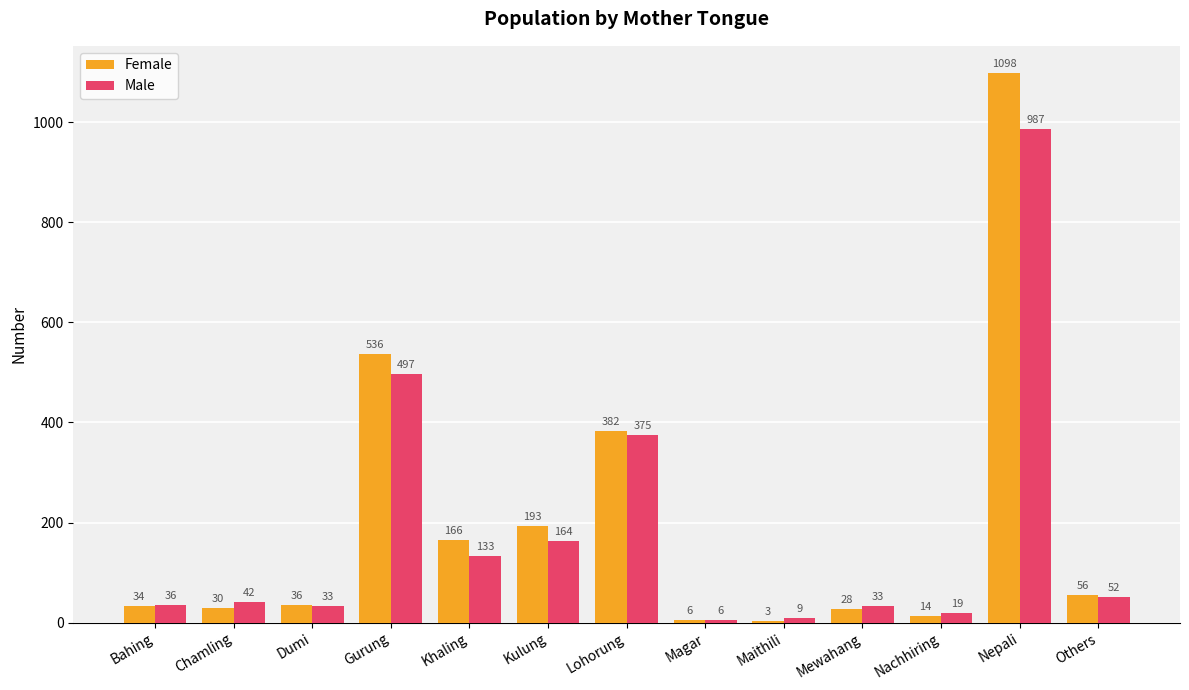

Which series has the largest range (max minus min)?

Female